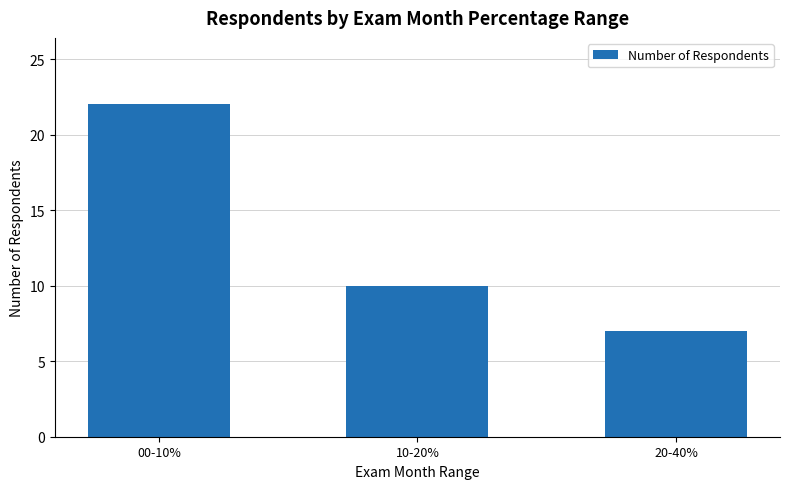

Rank the categories by value from lowest to highest.

20-40%, 10-20%, 00-10%